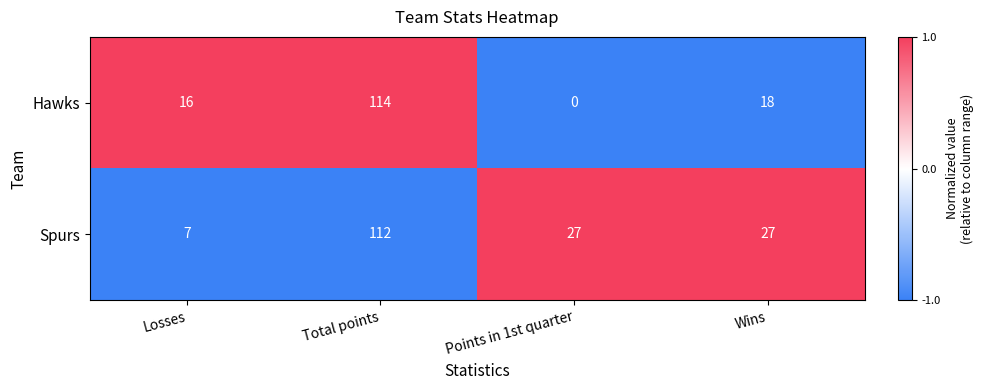

List the labels in order of Hawks value, smallest first.

Points in 1st quarter, Losses, Wins, Total points